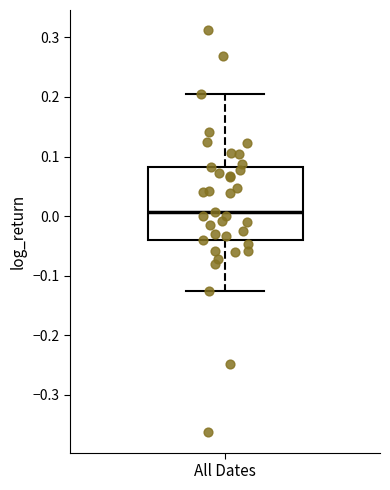

Read this box plot against the y-axis: the position of the median line, the range covered by the box, and the ends of both whiskers. The values are not printed on the chart, so give them approximately, as read against the axis.

median 0.01, box -0.04 to 0.08, whiskers -0.13 to 0.21